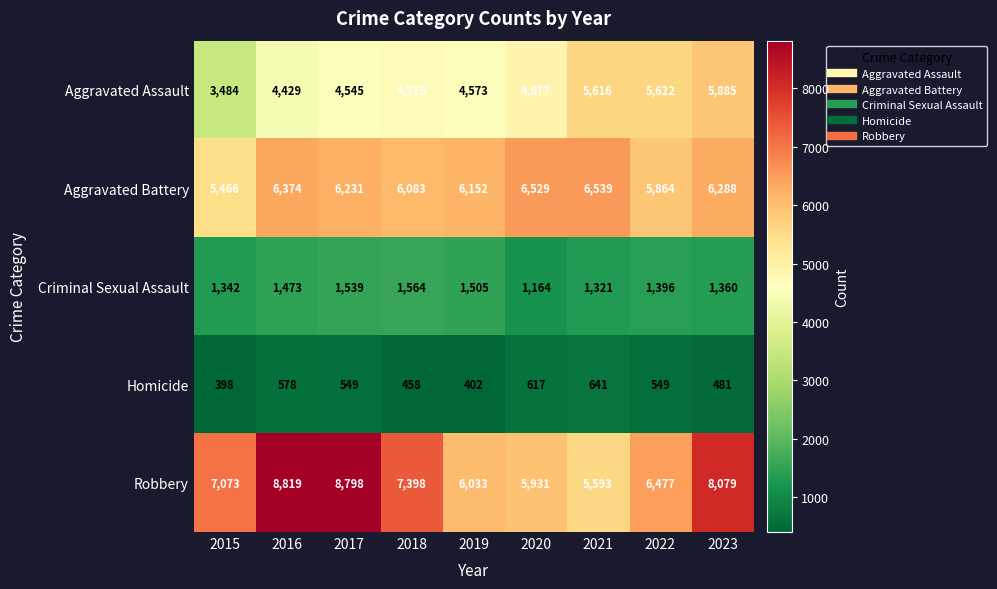

Rank the series at 2021 from highest to lowest value.

Aggravated Battery, Aggravated Assault, Robbery, Criminal Sexual Assault, Homicide